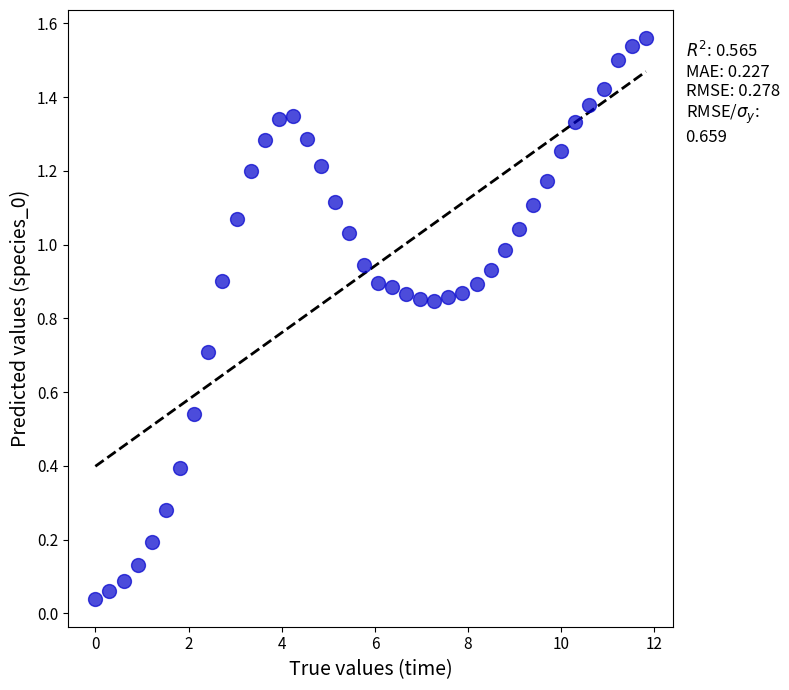

What is the range of X values (max minus min)?

11.8